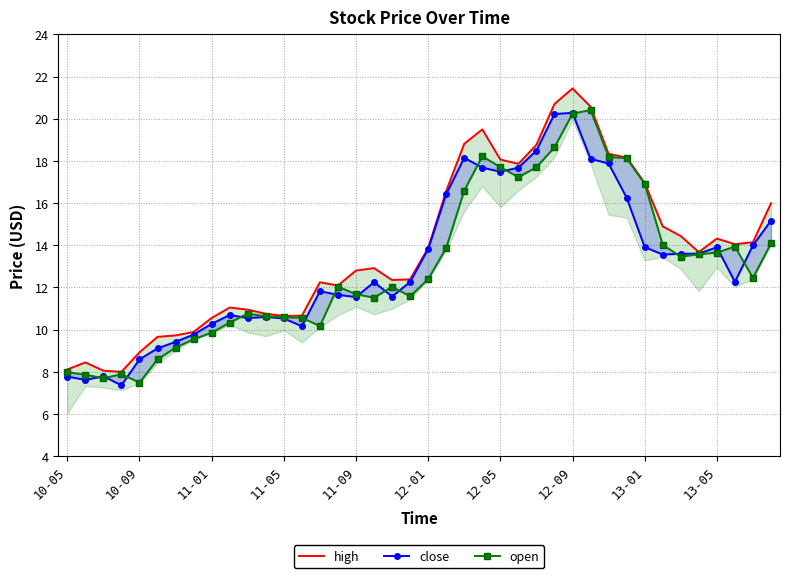

Which series has the largest total across all categories?

high